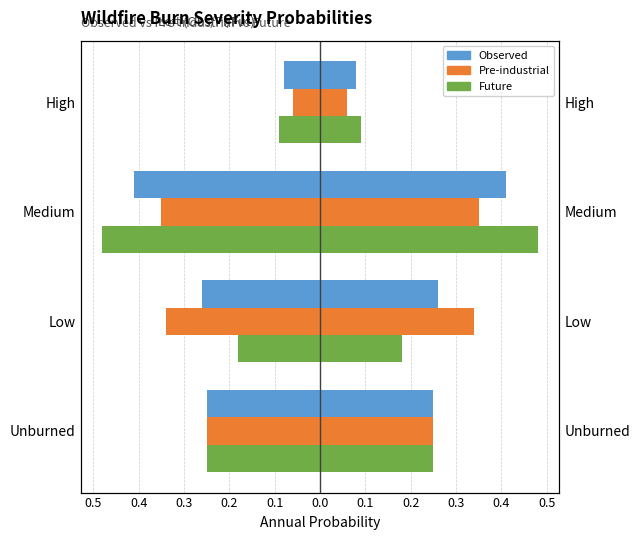

What is the approximate value of Pre-industrial at Medium?

-0.3